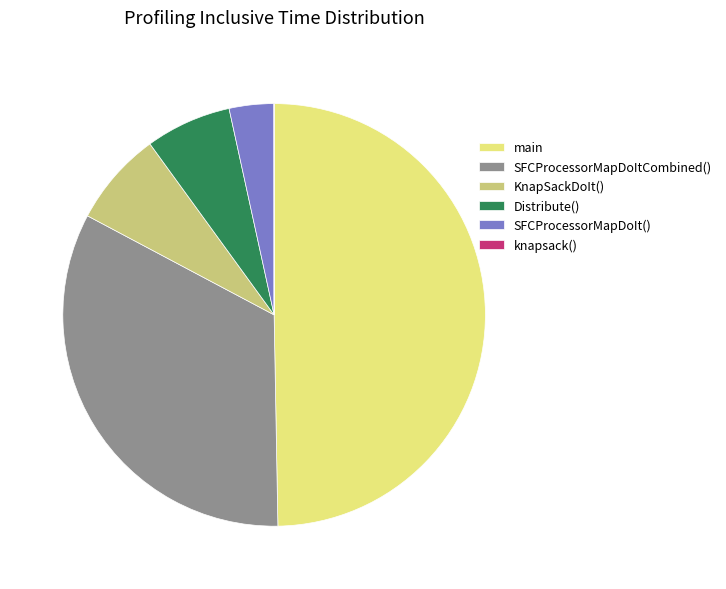

Is SFCProcessorMapDoItCombined() the majority of the pie?

No